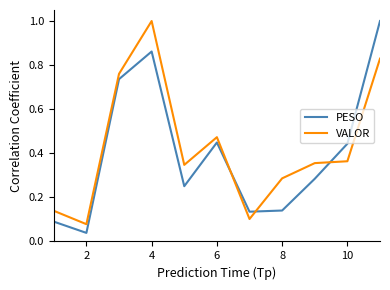

Which series ends up on top after the final intersection of PESO and VALOR?

PESO